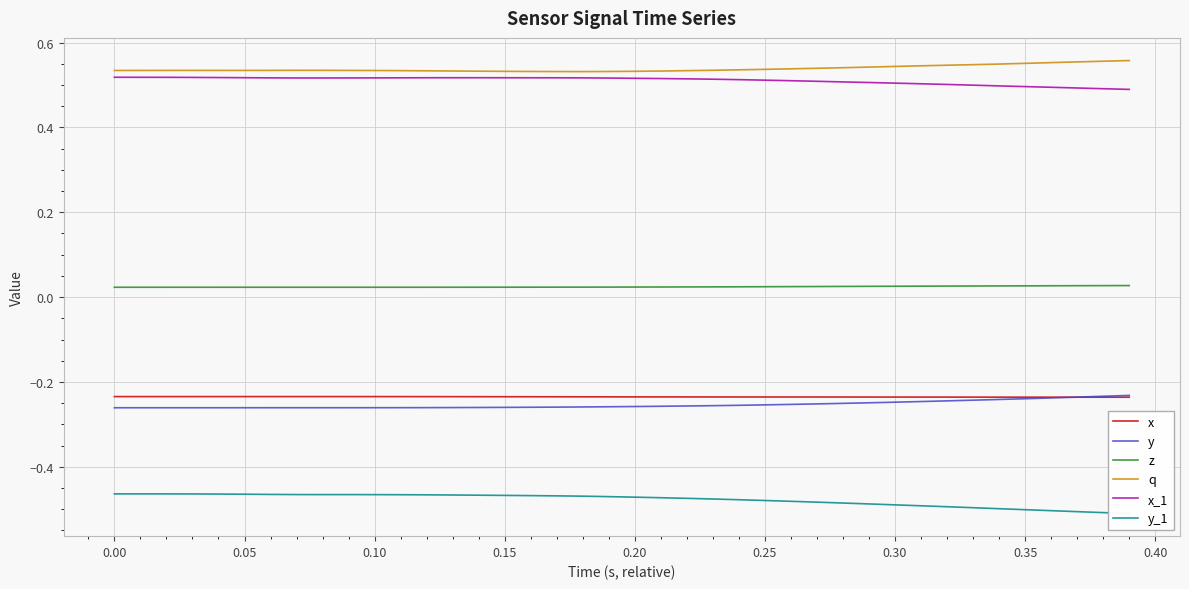

What is the total value across all series at 11?

0.1